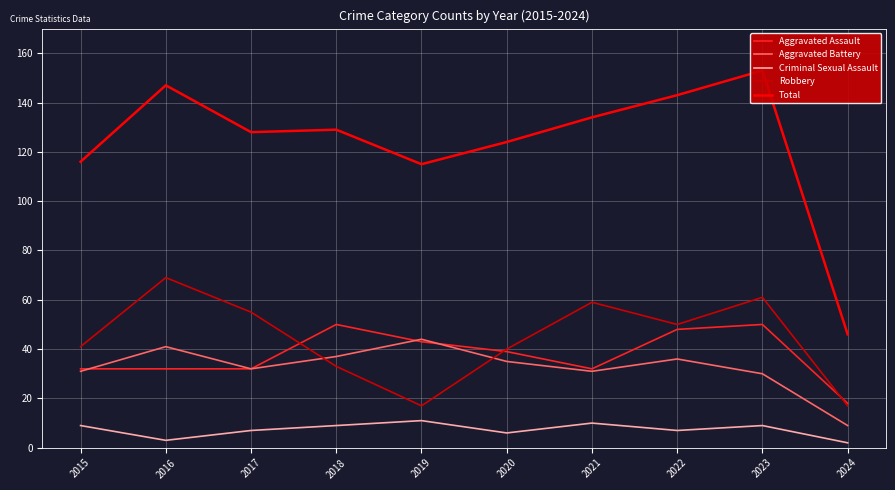

True or false: Criminal Sexual Assault has a value of 9 at 2018.

True